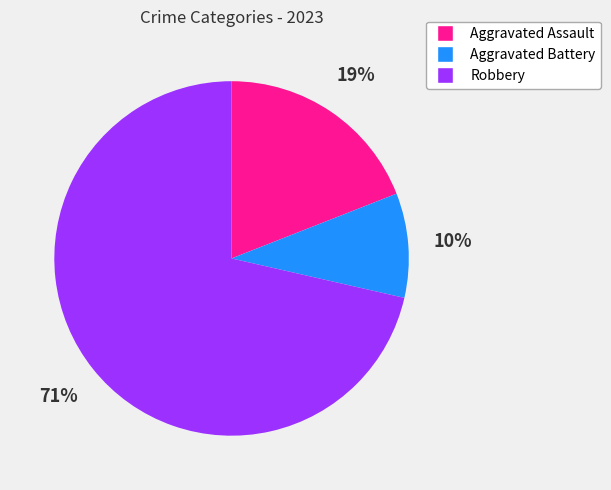

Which category has the biggest portion of the pie?

Robbery